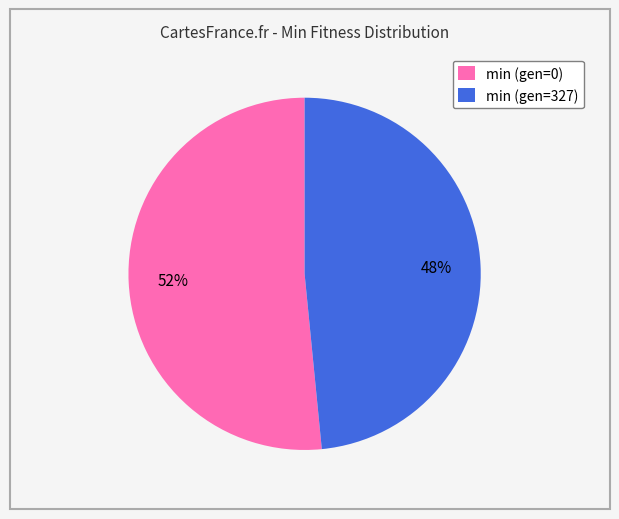

Rank the categories by value from highest to lowest.

min (gen=0), min (gen=327)